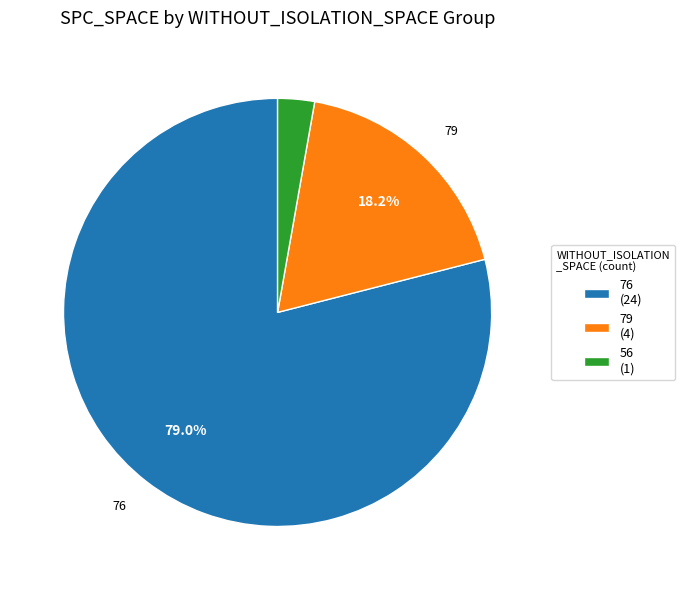

Approximately how many times larger is the value at 76 (24) compared to 79 (4)?

4.3